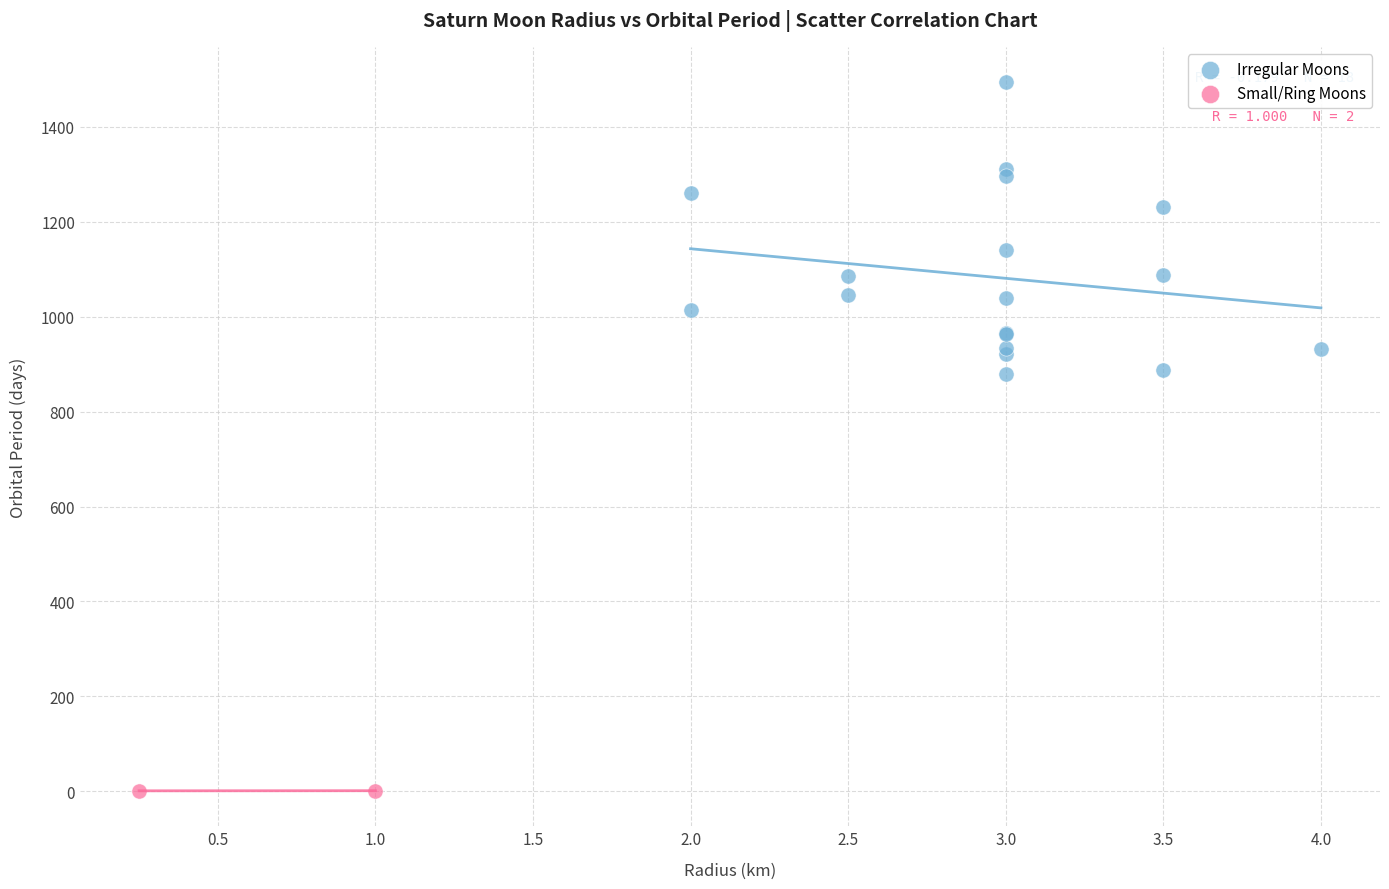

What are all the series names shown in the legend?

Irregular Moons, Small/Ring Moons